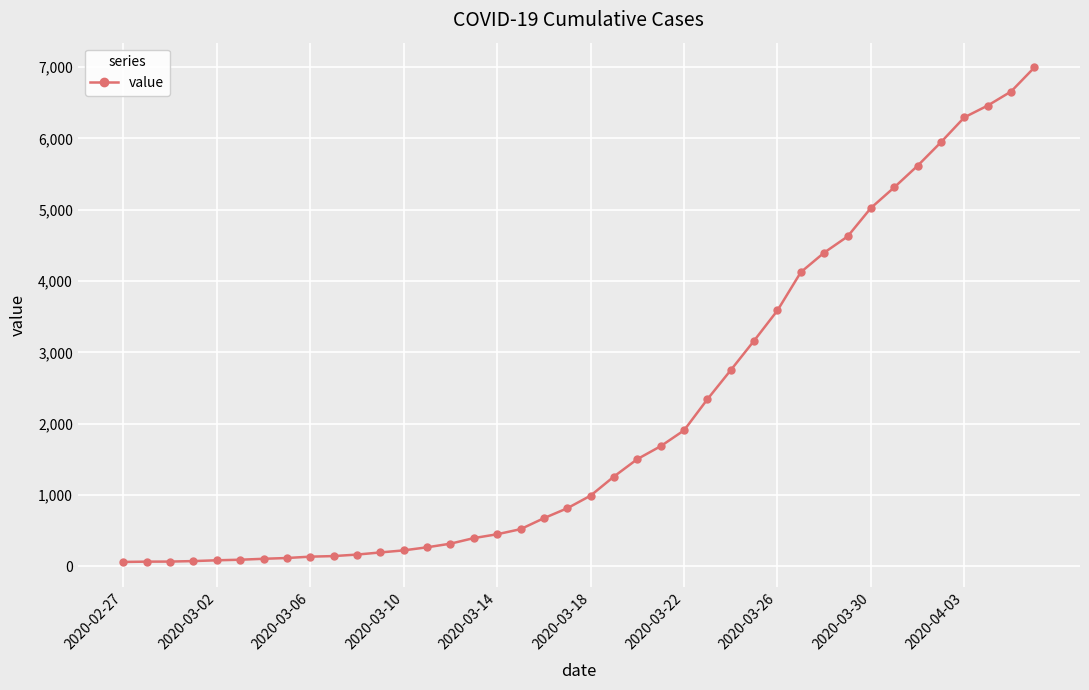

What is the maximum value shown in the chart?

6995